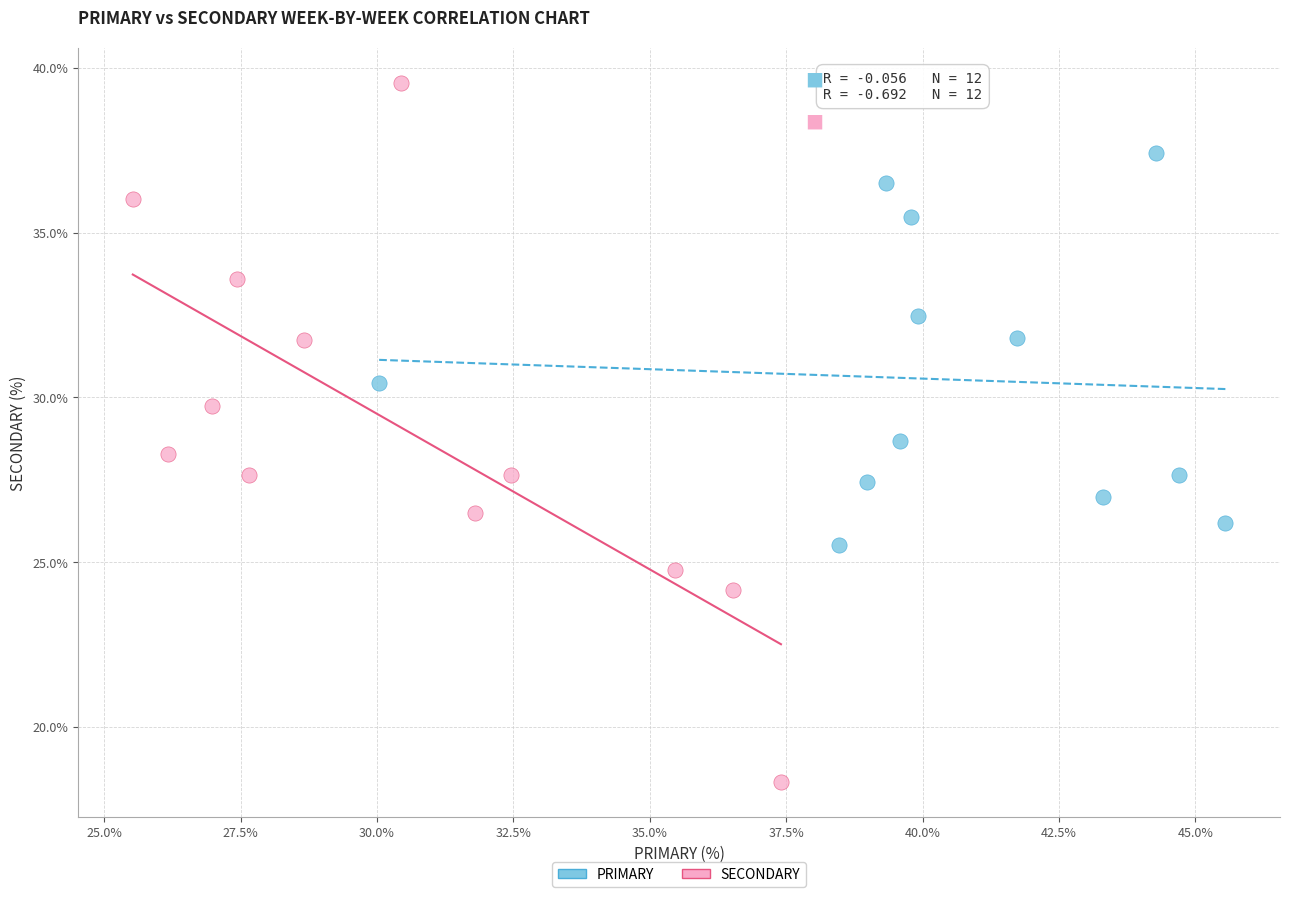

Which series has the largest Y range (max minus min)?

SECONDARY